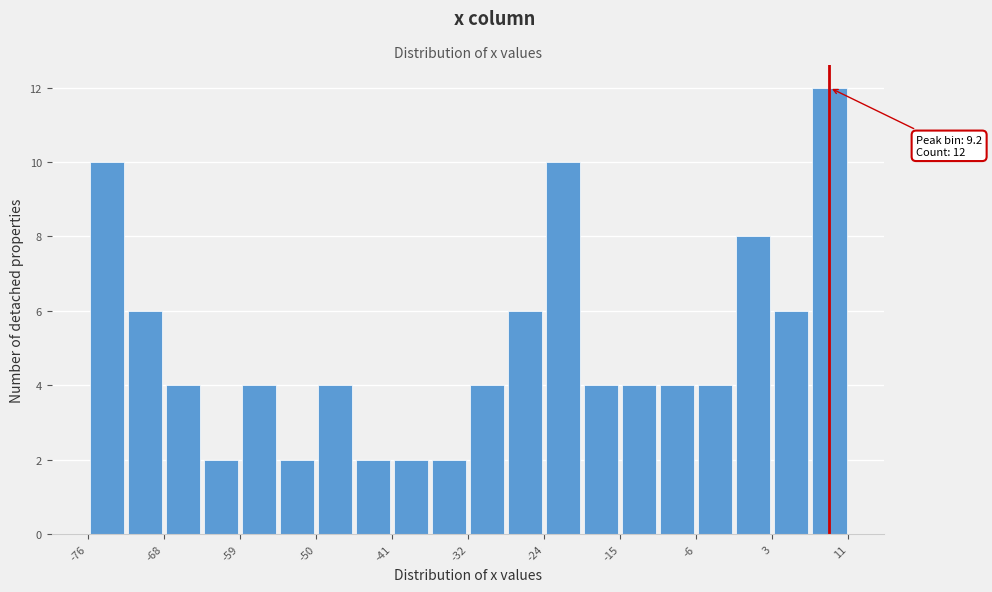

Over which range of the x-axis is the bar tallest?

7 to 11